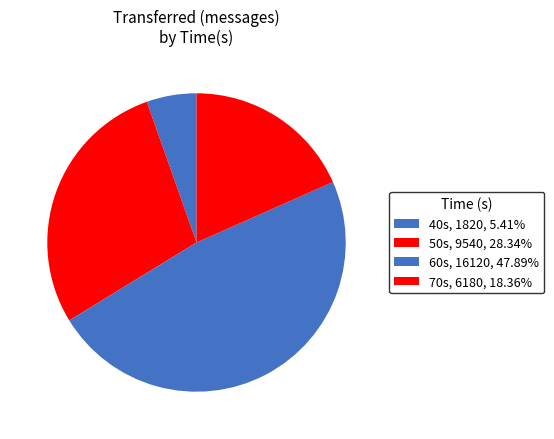

Rank the categories by value from highest to lowest.

60, 50, 70, 40